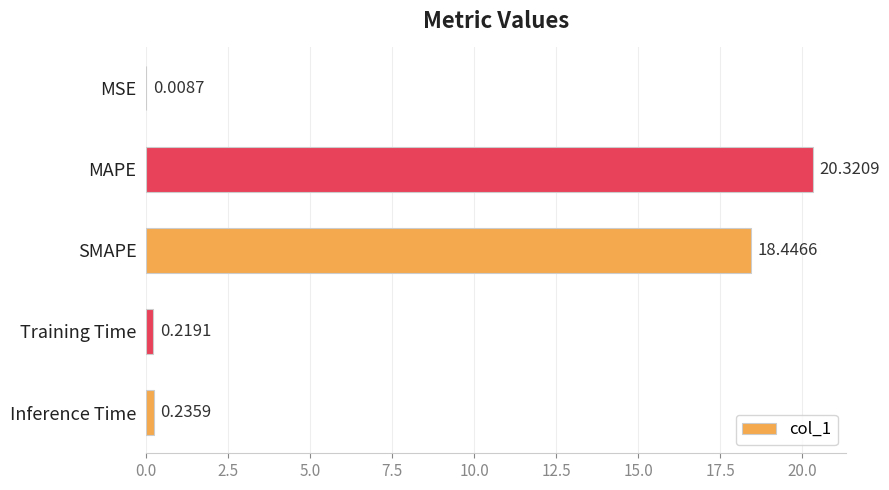

Where is the data nearest to the value 10?

SMAPE